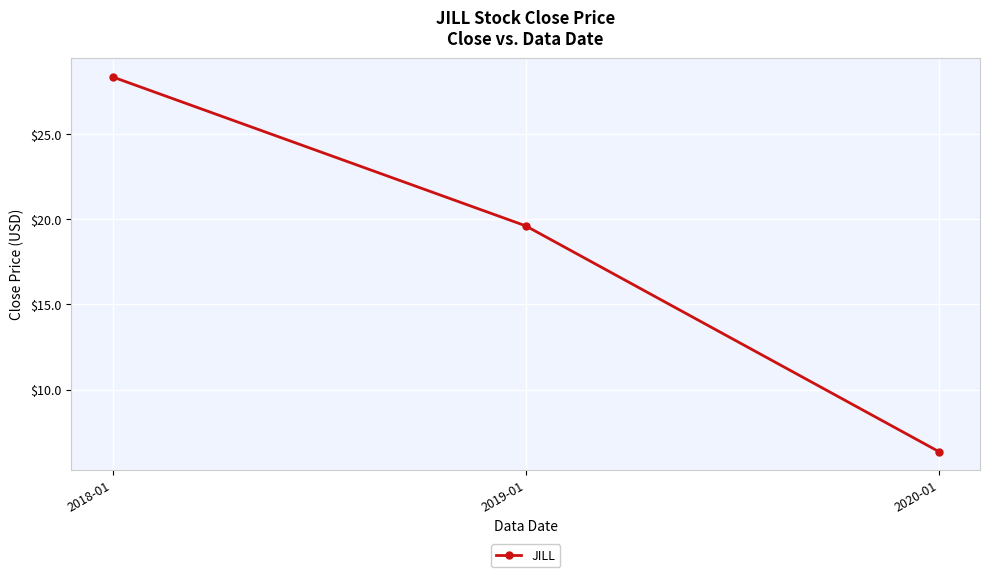

What position from the left is 2018-01?

1